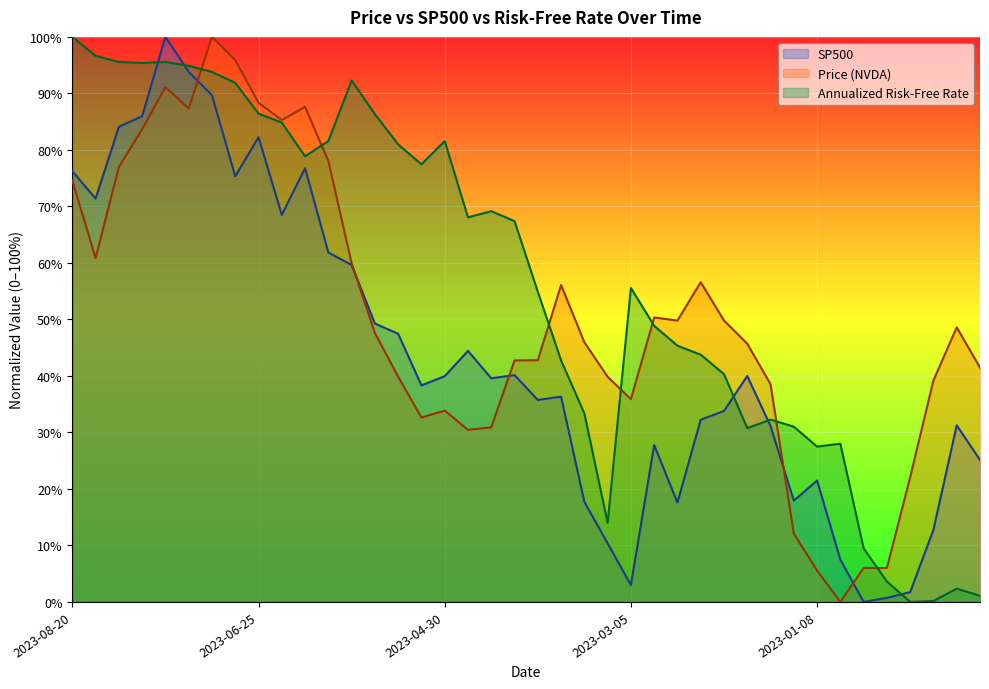

How many data points in SP500 are above 39?

20